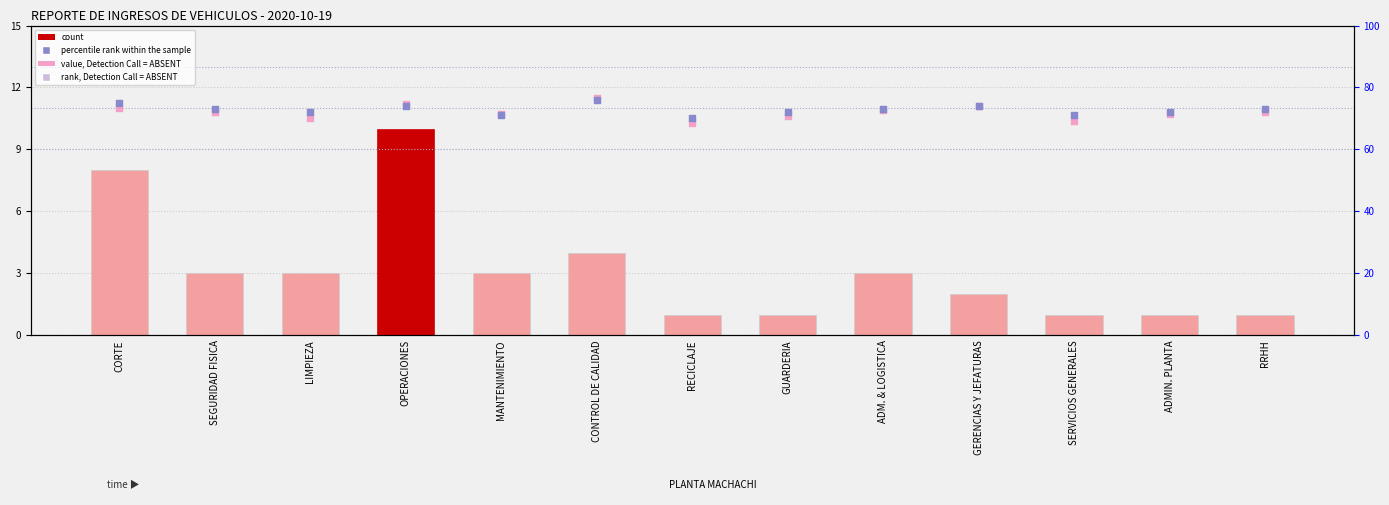

Is the value of rank, Detection Call = ABSENT at SERVICIOS GENERALES greater than the value of count at CONTROL DE CALIDAD?

Yes